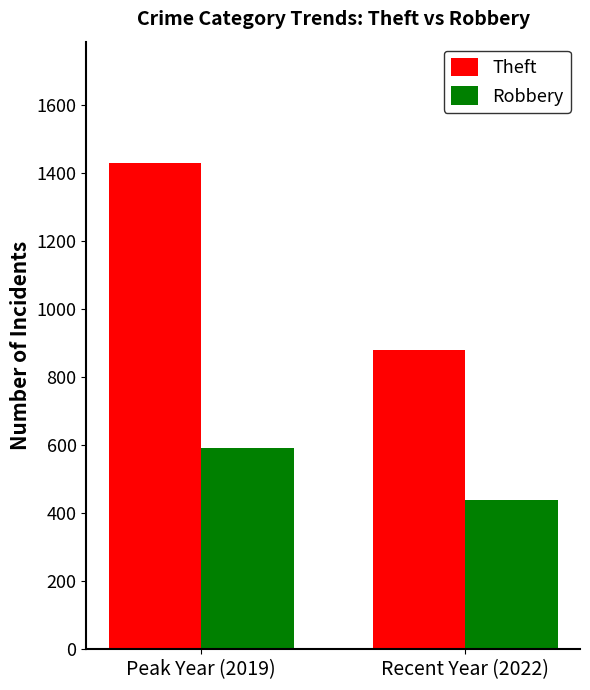

How many categories are shown in the chart?

2